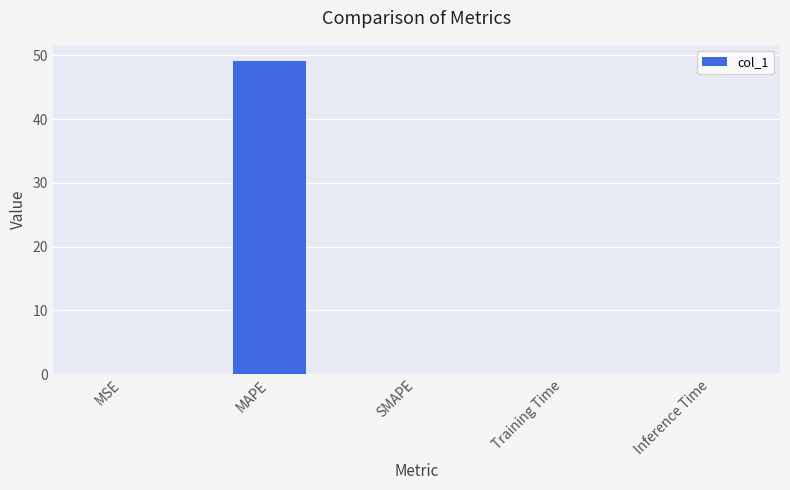

What is the change in value from MAPE to SMAPE?

-49.2